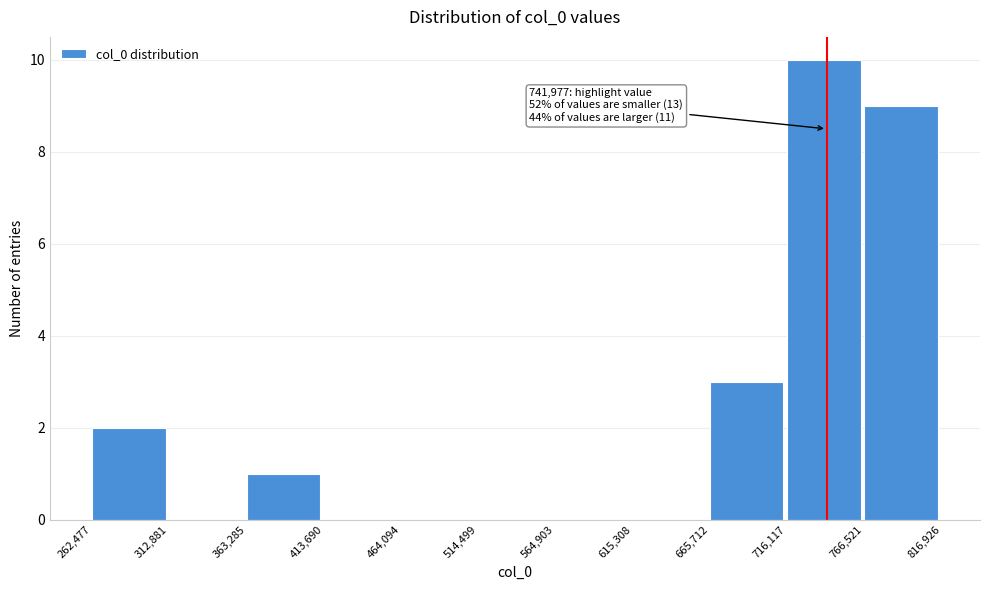

Which range on the x-axis has the tallest bar?

716,117 to 766,521